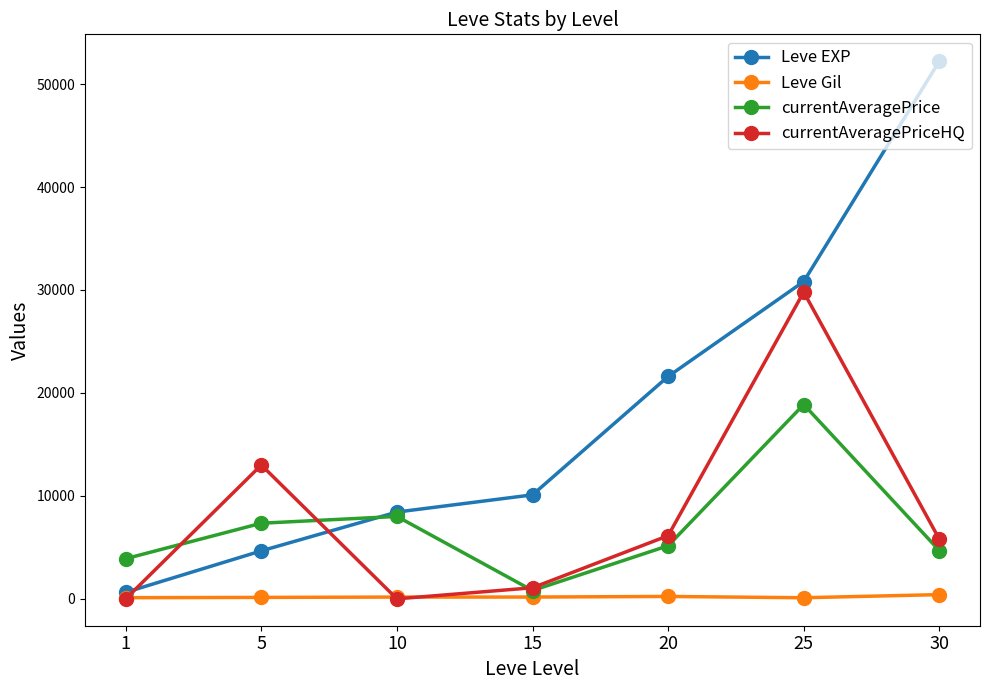

Rank the series by their maximum value, from lowest to highest.

Leve Gil, currentAveragePrice, currentAveragePriceHQ, Leve EXP